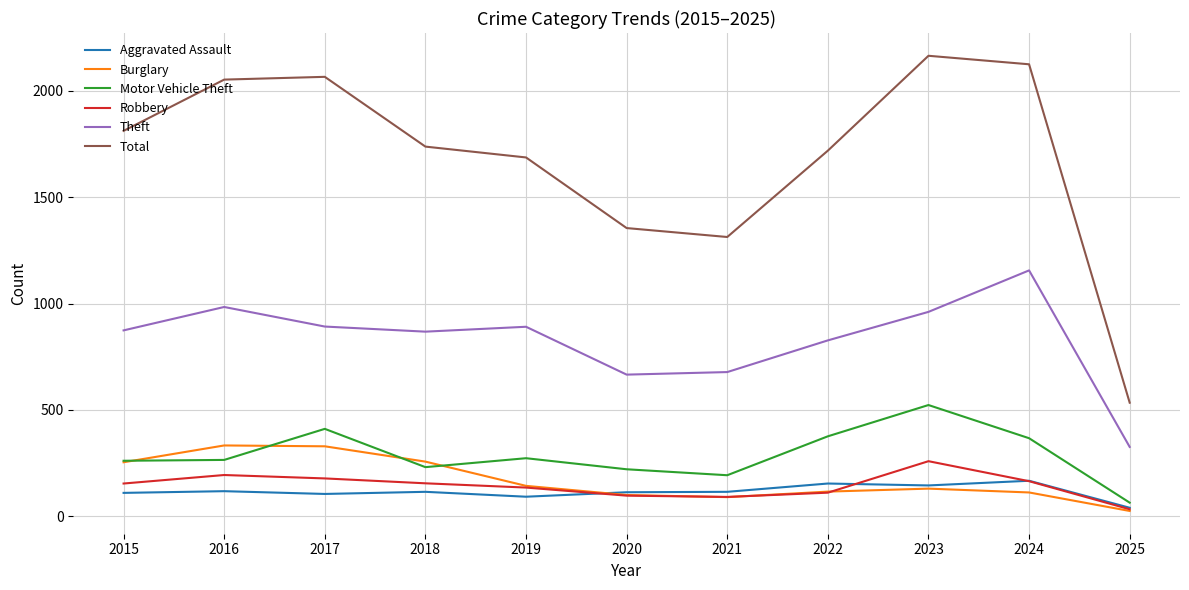

Is the value of Robbery at 2023 greater than the value of Theft at 2021?

No